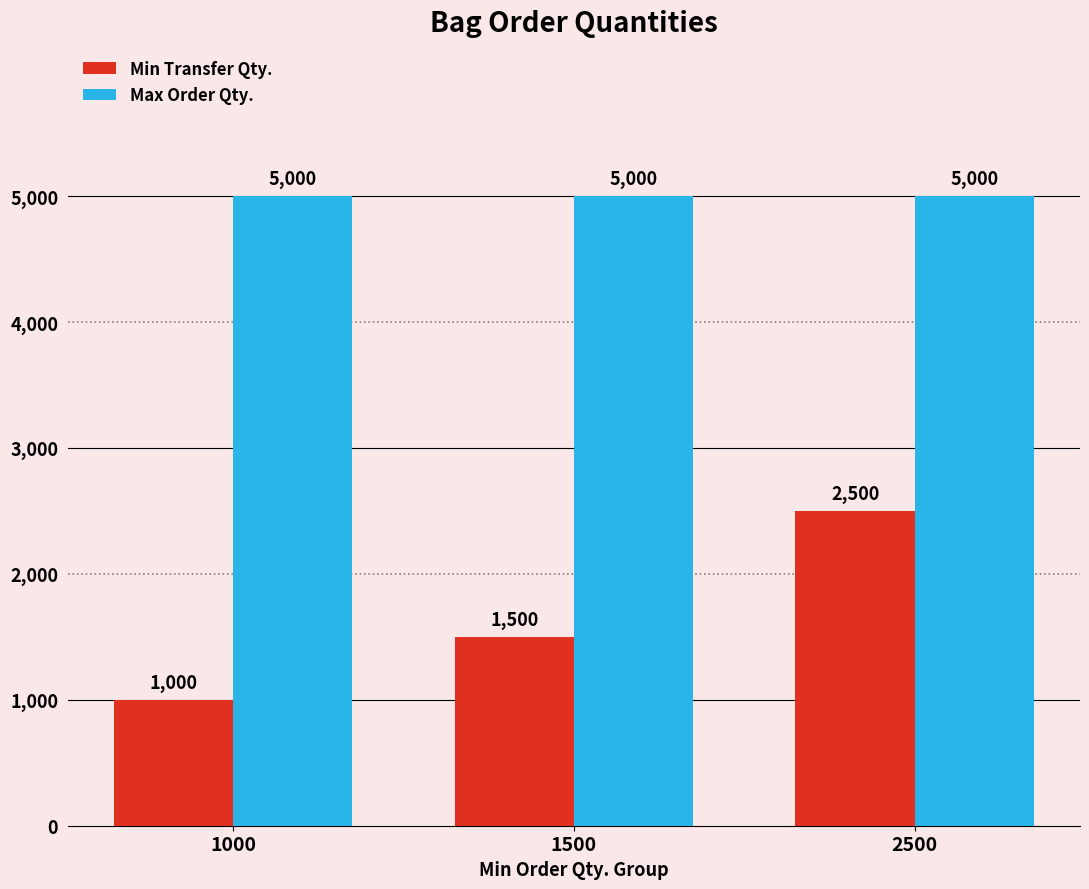

How many Min Transfer Qty. values are between 1000 and 2500?

3